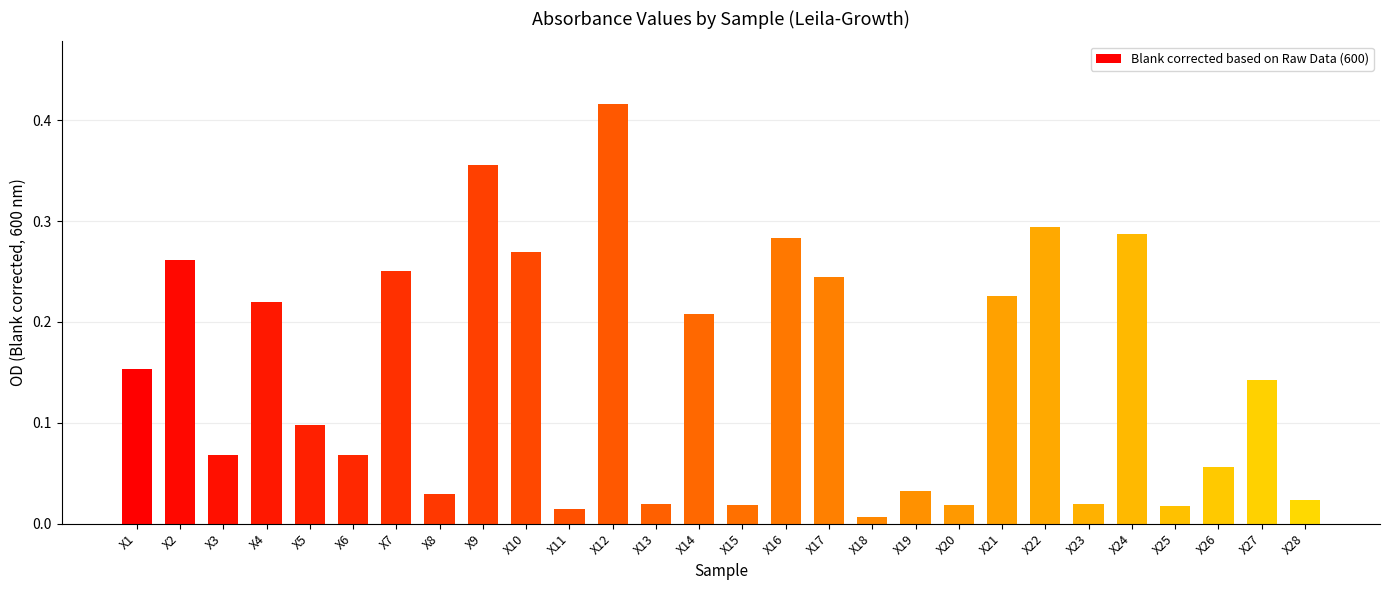

What is the sum of all values?

4.1